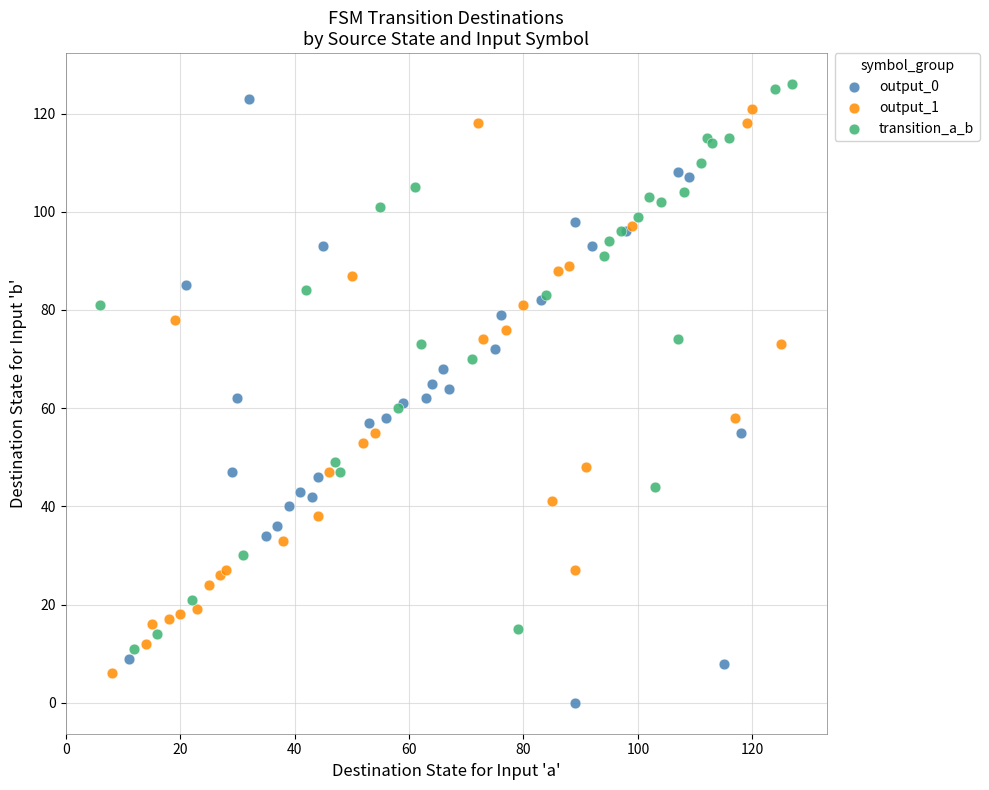

Which series reaches the minimum Y coordinate?

output_0